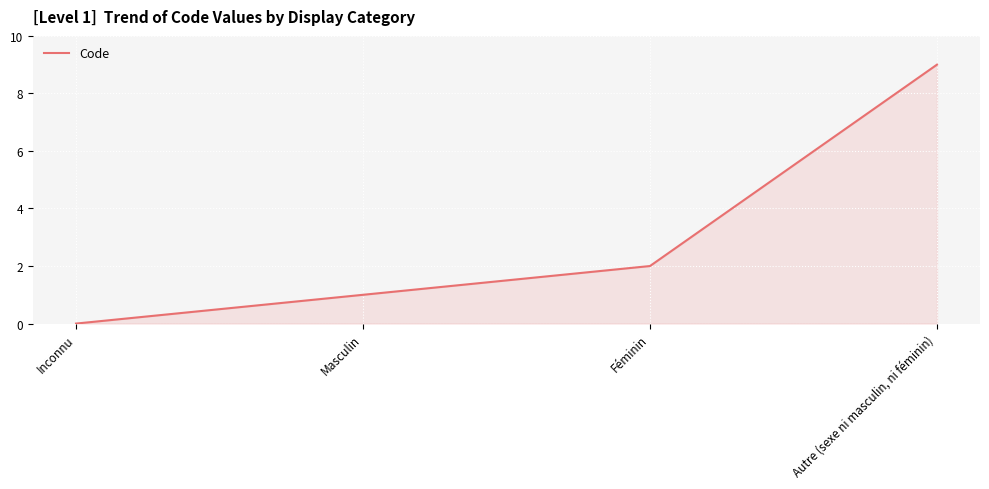

Where is the data nearest to the value 4?

Féminin